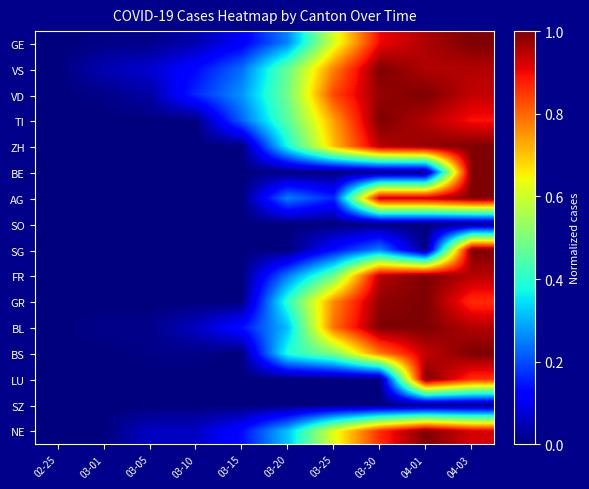

Which label corresponds to the smallest value in the chart?

02-25